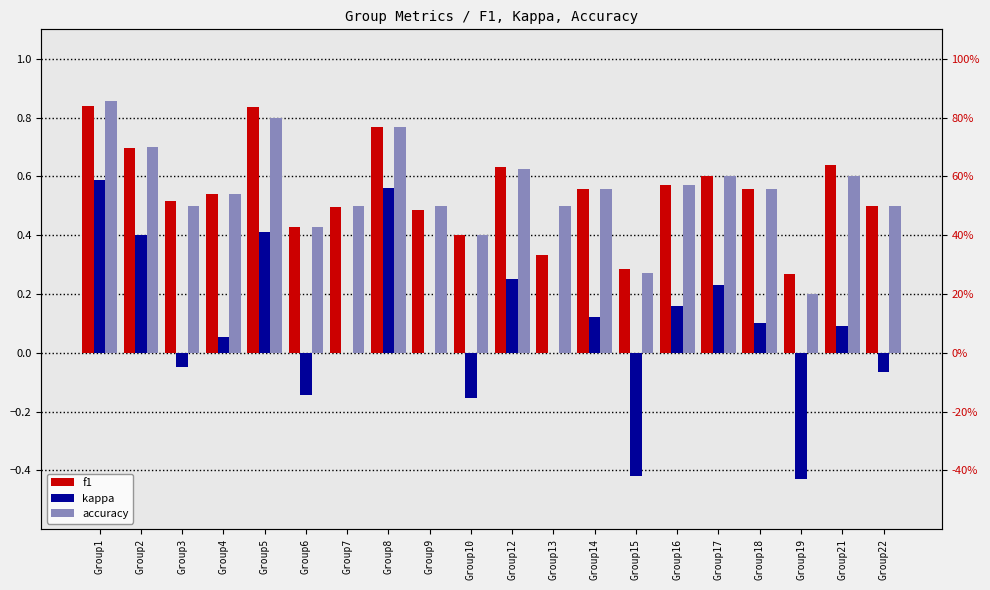

At how many categories does at least one series exceed 0?

20